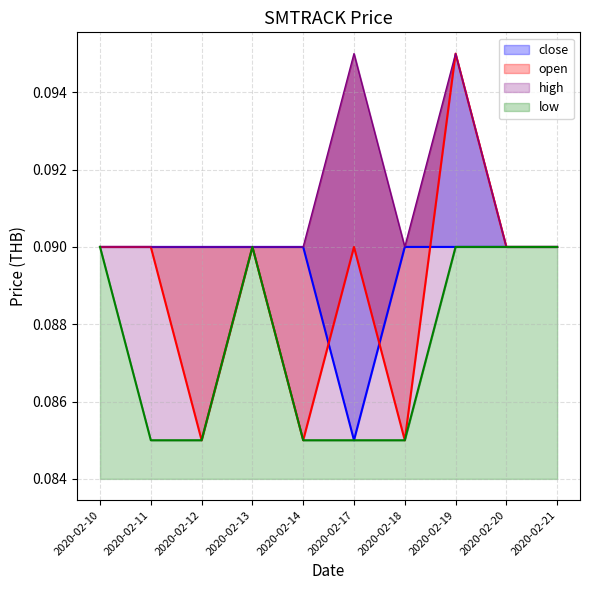

What is the lowest value of the open series?

0.1